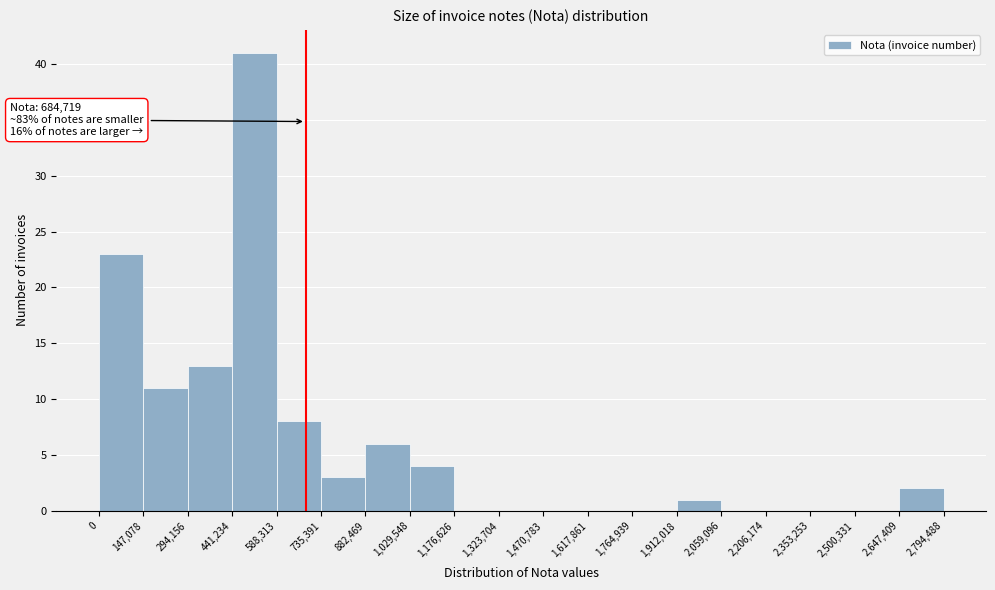

Which range on the x-axis has the tallest bar?

441,234 to 588,313